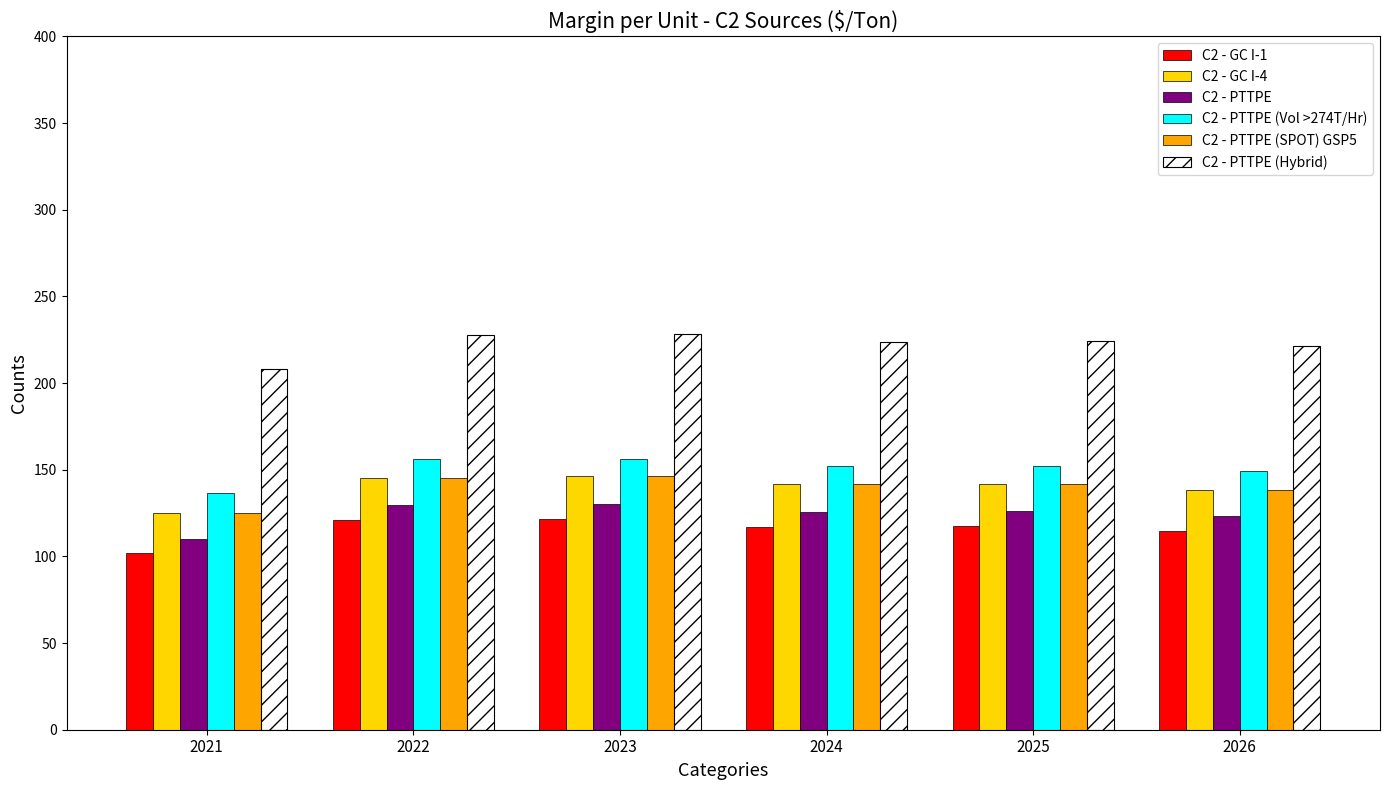

What is the difference between the maximum and minimum values in the C2 - PTTPE series?

20.2